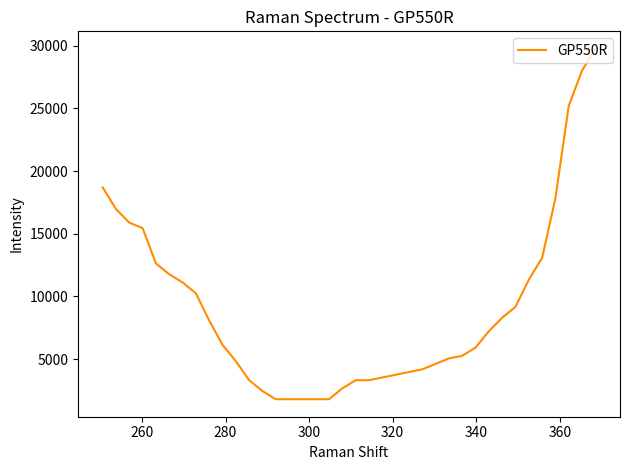

What is the maximum value shown in the chart?

29747.3